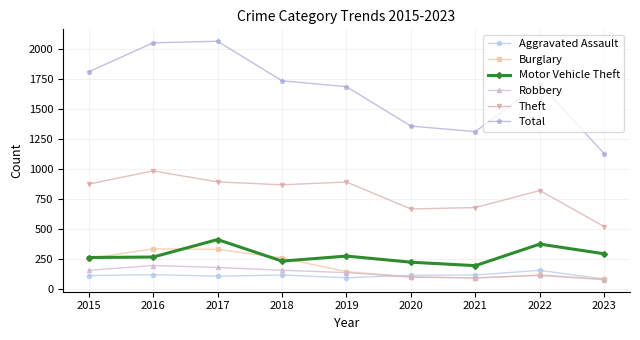

The Total series shows 948 at 2022. True or false?

False